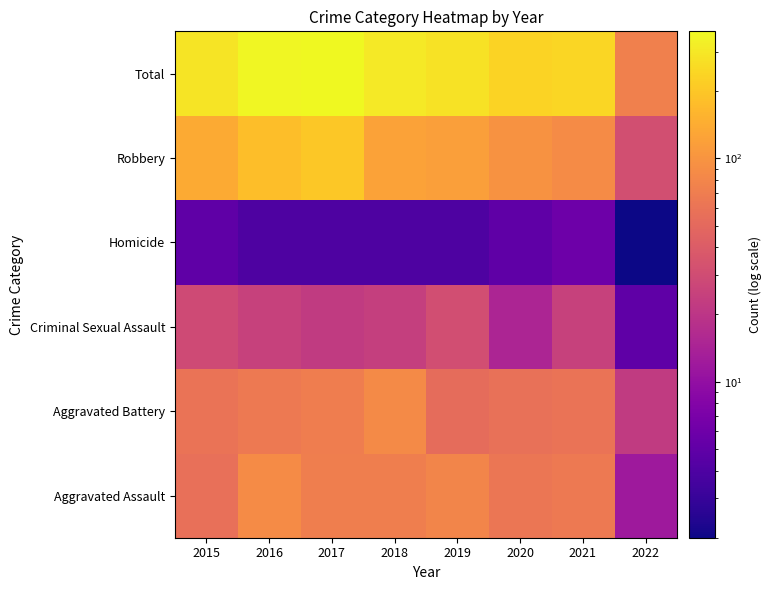

Rank the series at 2022 from lowest to highest value.

Homicide, Criminal Sexual Assault, Aggravated Assault, Aggravated Battery, Robbery, Total